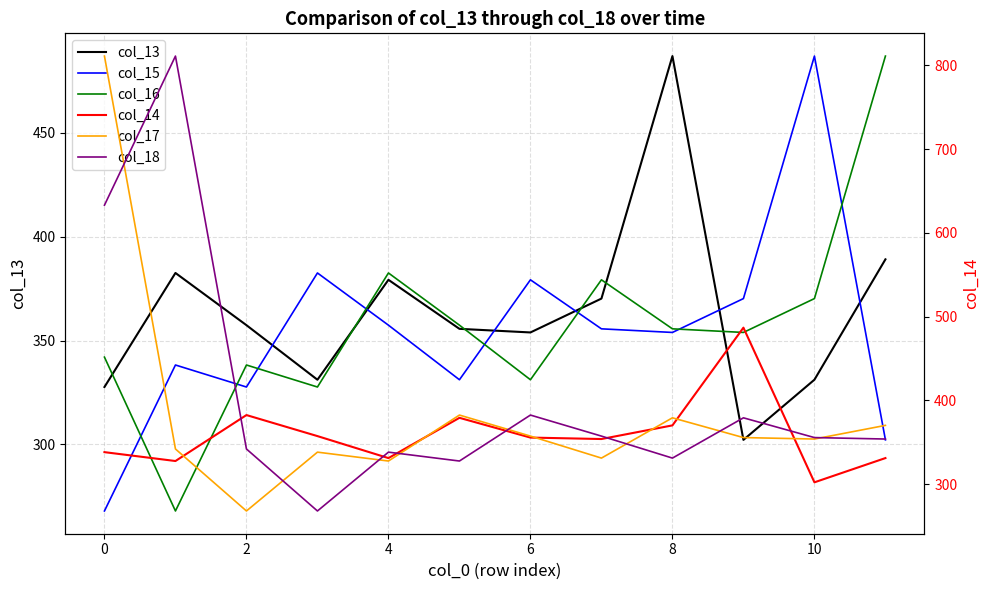

How many times do col_18 and col_17 cross each other?

8